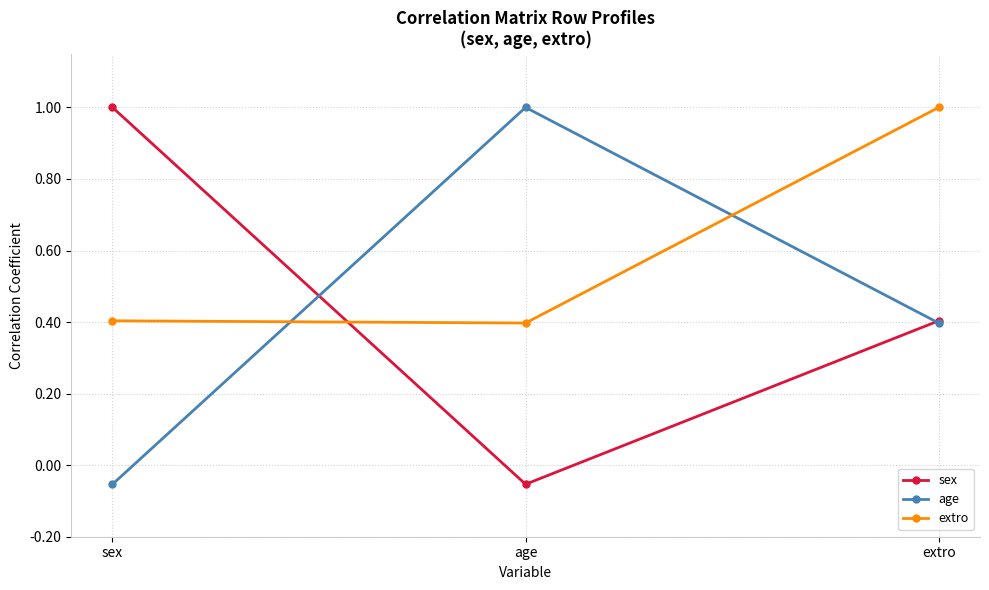

Is the value of sex at extro greater than the value of age at age?

No